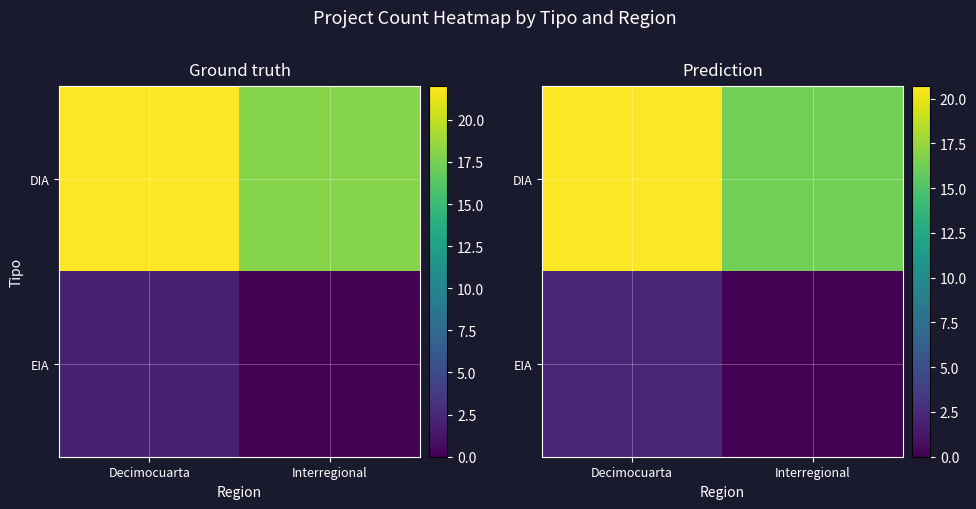

True or false: DIA has a value of 7.8 at Interregional.

False